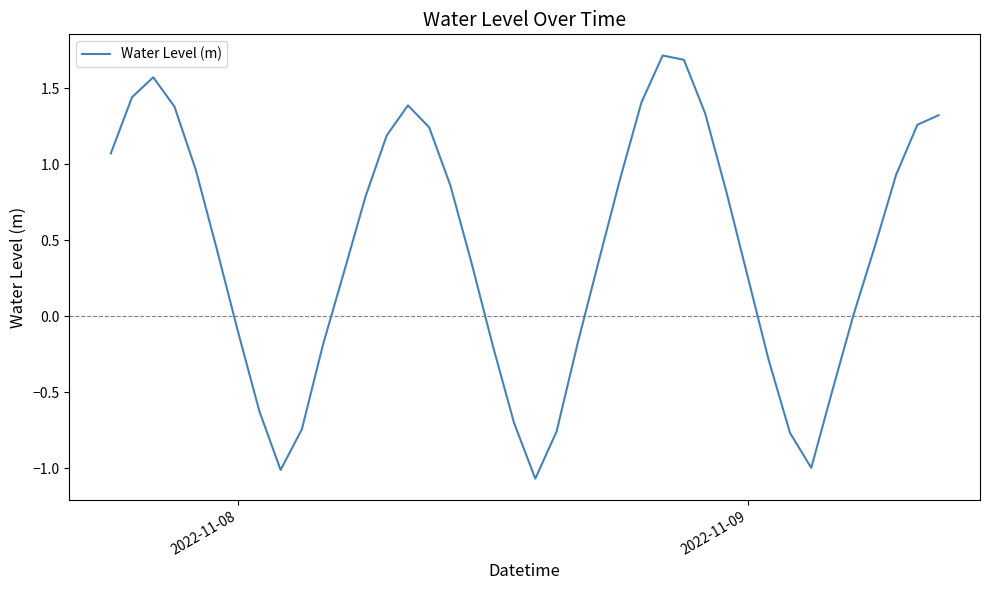

What is the maximum value shown in the chart?

1.7